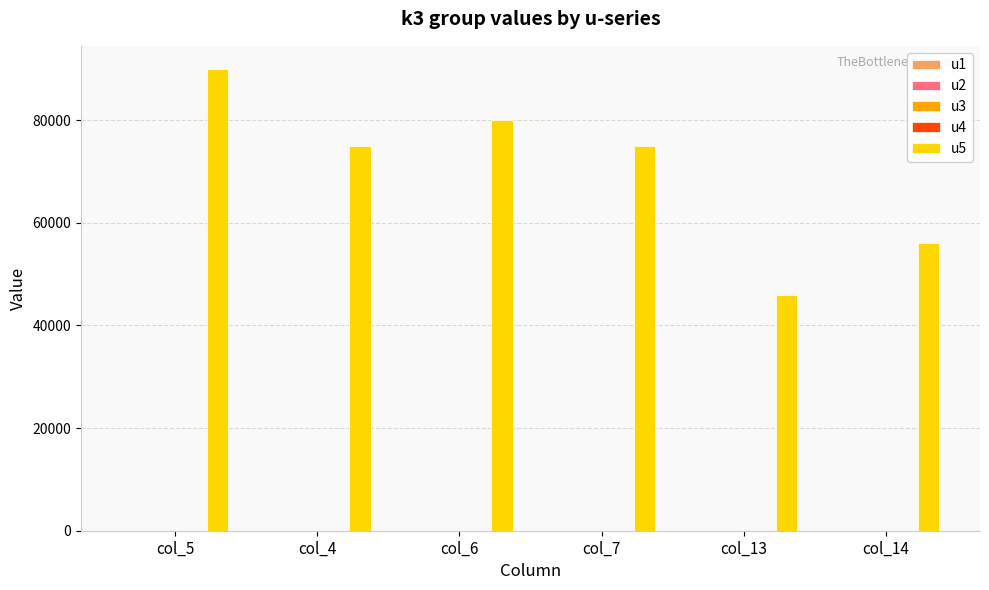

At which category is the sum across all series the highest?

col_5